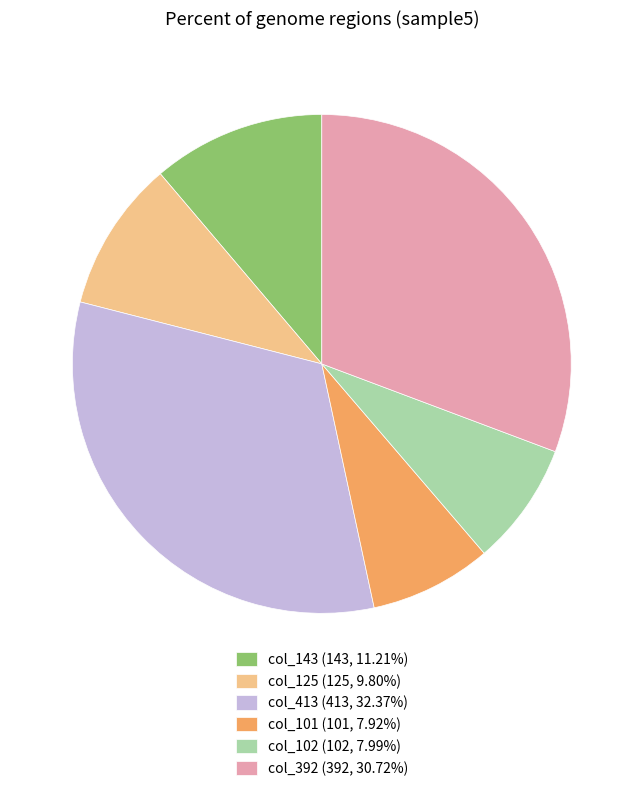

Is the sum of col_101 (101, 7.92%) and col_143 (143, 11.21%) greater than half?

No